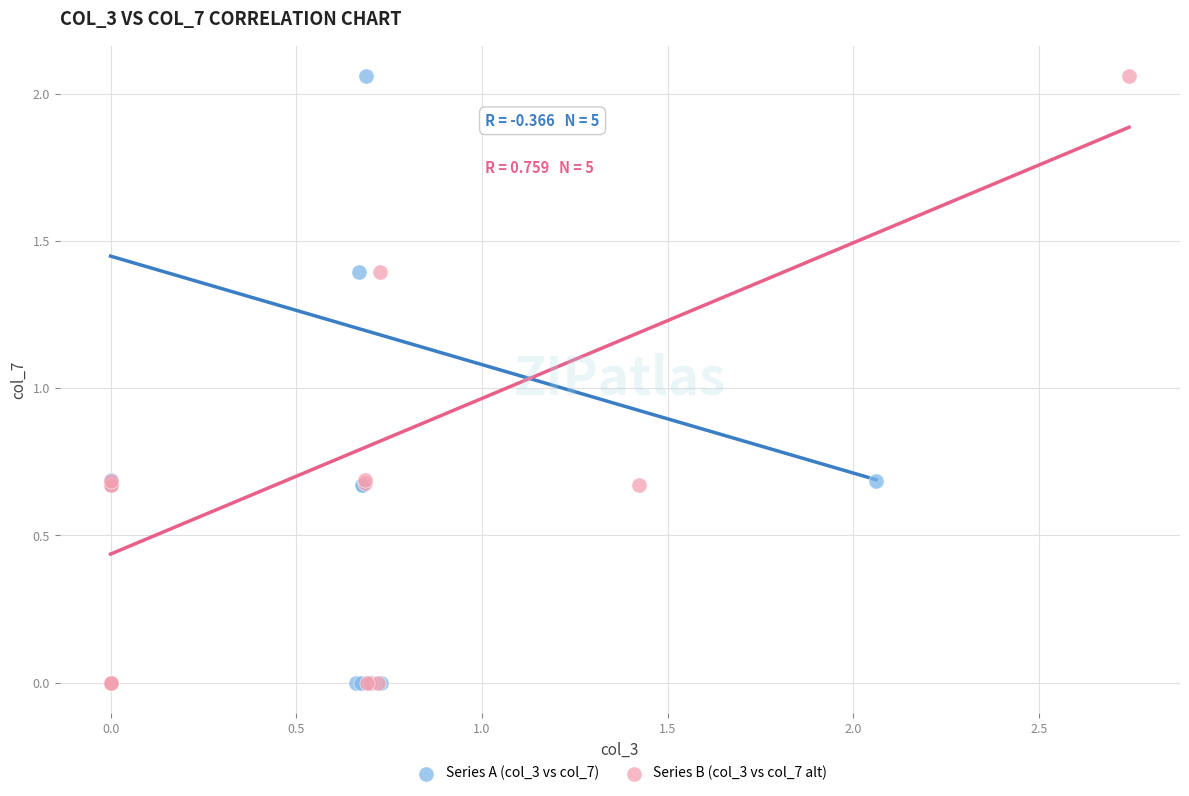

What are all the series names shown in the legend?

Series A (col_3 vs col_7), Series B (col_3 vs col_7 alt)